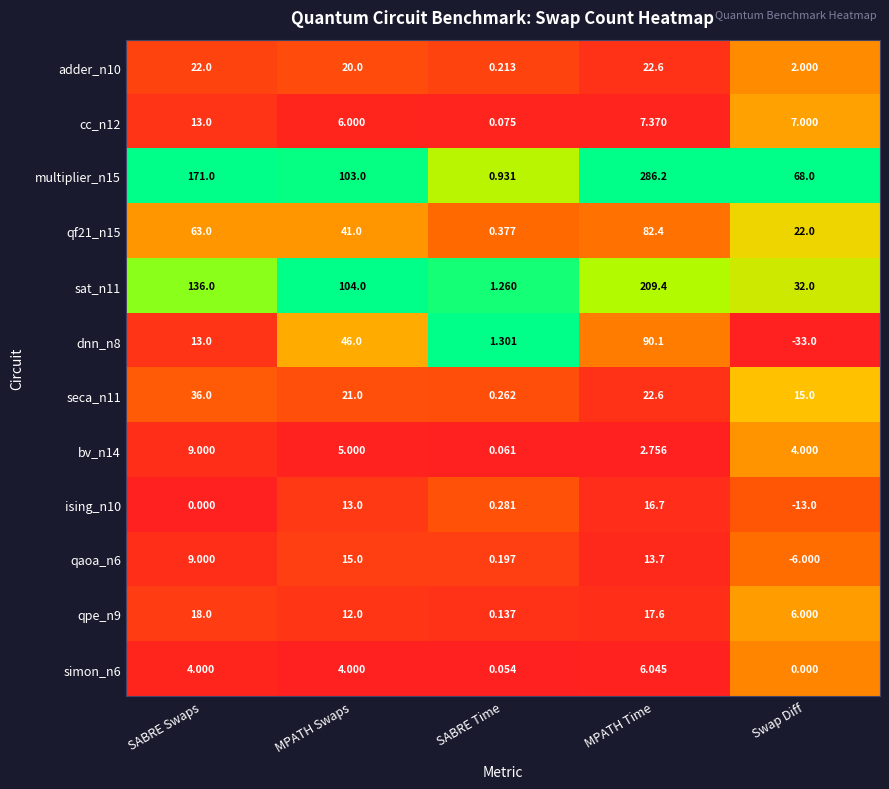

Which series has the largest total across all categories?

multiplier_n15